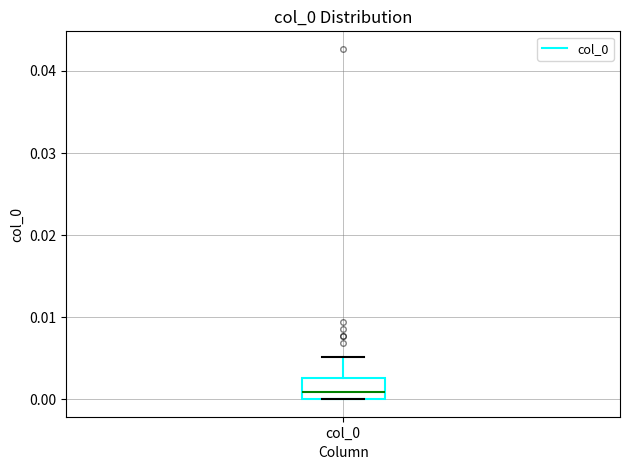

Transcribe this box plot: give where the median line is, the range the box spans, and where the two whiskers end, as read against the y-axis. The values are not printed on the chart, so give them approximately, as read against the axis.

median 0.001, box 0.000 to 0.003, whiskers 0.000 to 0.005